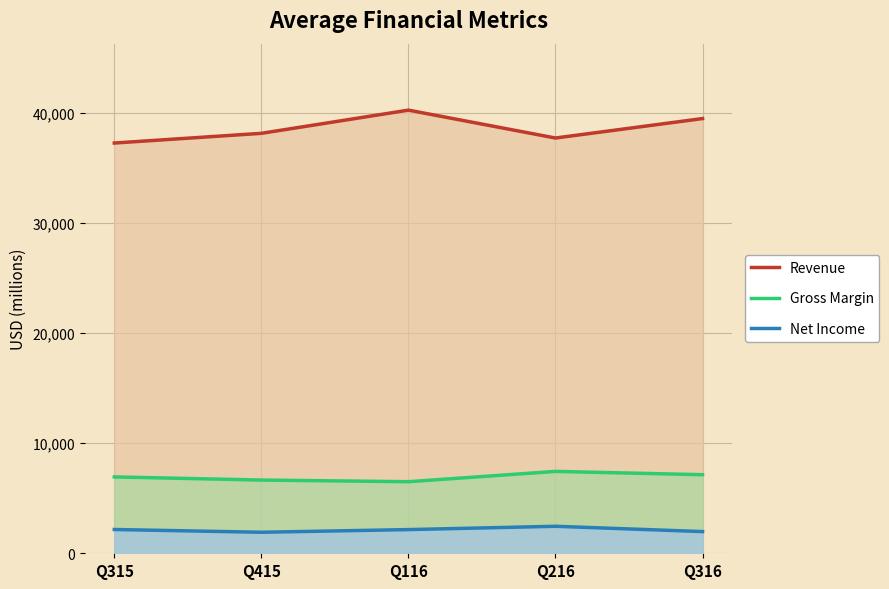

What is the difference between the highest and lowest values at Q315?

35103